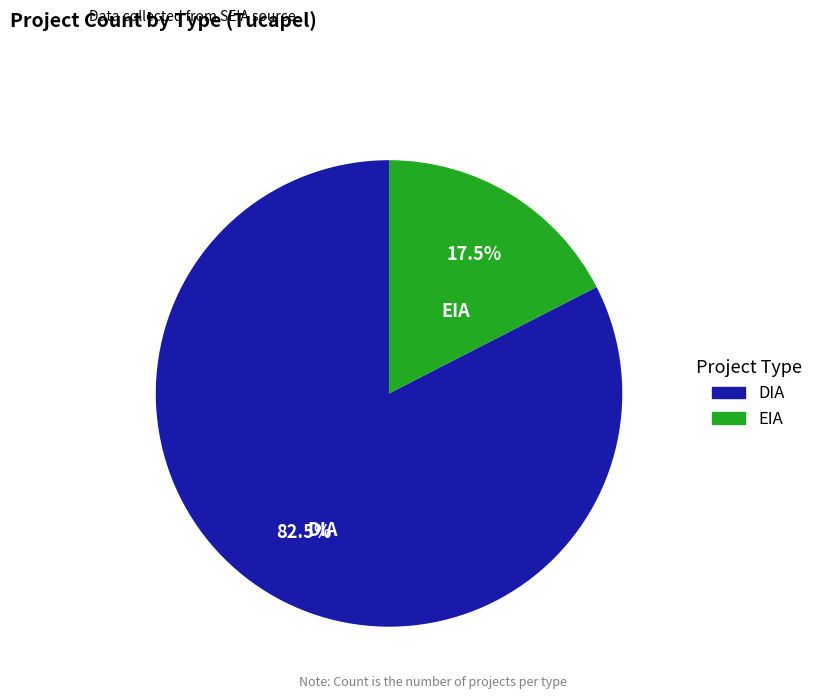

Rank the categories by value from highest to lowest.

DIA, EIA